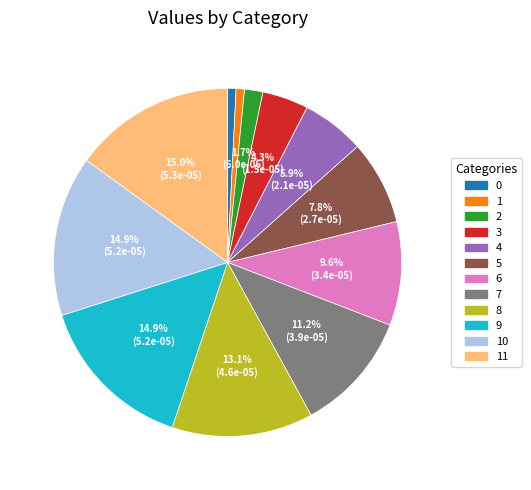

Is there a majority slice in this chart?

No